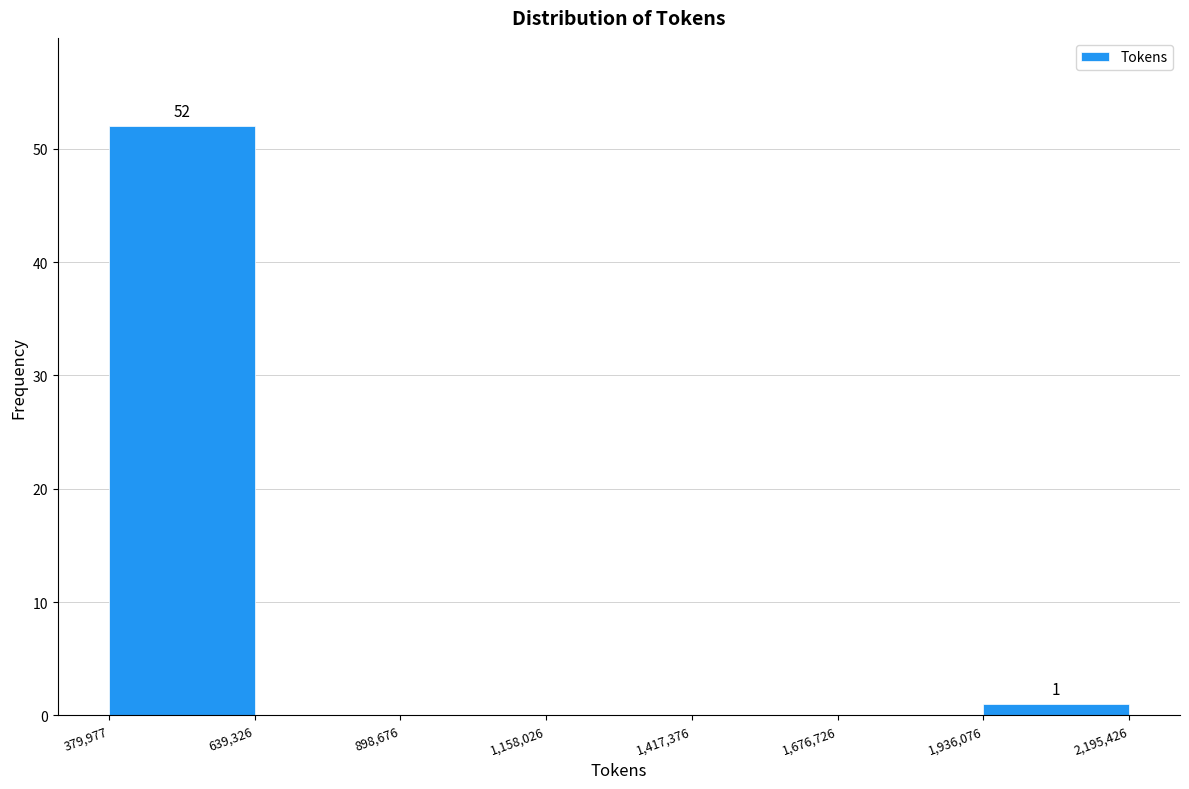

Which range on the x-axis has the tallest bar?

379,977 to 639,326